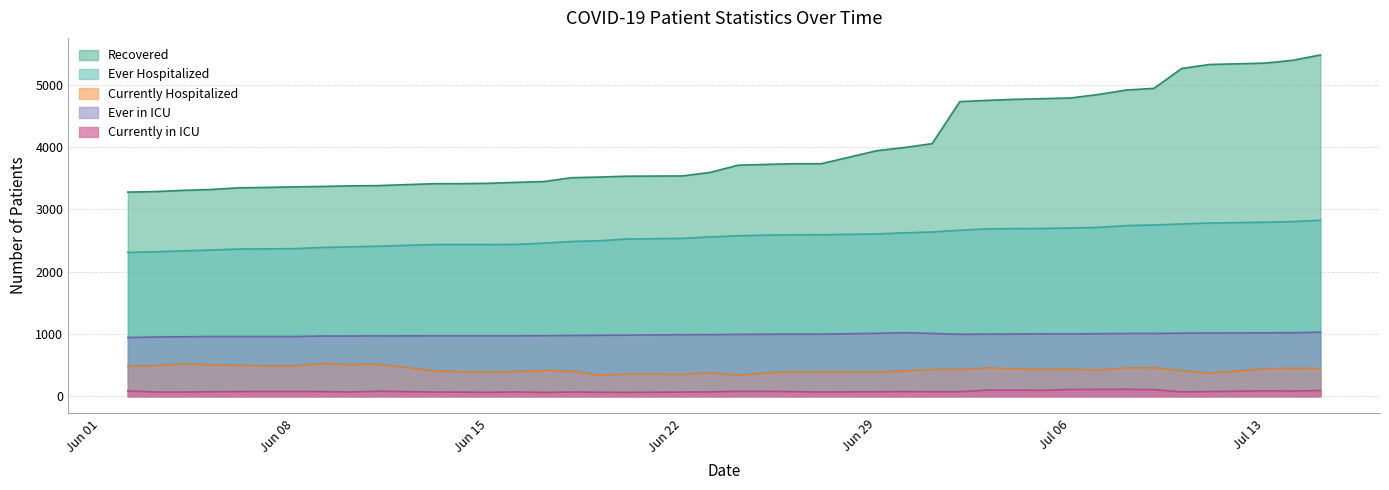

Reading left to right, transcribe all the data shown in this chart.

Recovered: 3275	3283	3303	3316	3344	3350	3359	3365	3375	3379	3409	3410	3416	3431	3444	3506	3516	3530	3534	3591	3706	3719	3730	3730	3939	3990	4052	4726	4747	4763	4774	4785	4841	4912	4939	5258	5322	5344	5389	5475
Ever Hospitalized: 2307	2317	2332	2345	2361	2364	2368	2386	2396	2406	2433	2433	2433	2436	2455	2482	2494	2522	2532	2556	2574	2584	2589	2590	2603	2621	2635	2662	2685	2689	2691	2699	2708	2737	2747	2763	2779	2791	2802	2823
Currently Hospitalized: 481	488	518	505	495	486	486	525	508	514	410	393	383	395	416	400	339	354	349	376	335	377	387	386	387	408	427	430	455	439	430	433	421	453	457	409	370	440	449	445
Ever in ICU: 941	950	954	958	958	958	958	966	966	967	969	969	969	969	971	975	978	980	987	988	992	994	996	996	1009	1019	1007	994	996	998	1001	1000	1003	1007	1007	1012	1014	1017	1019	1028
Currently in ICU: 85	68	67	73	75	76	76	75	68	81	68	66	63	69	61	68	64	62	67	70	79	79	74	68	72	75	73	73	99	99	95	109	110	111	105	70	75	87	84	92